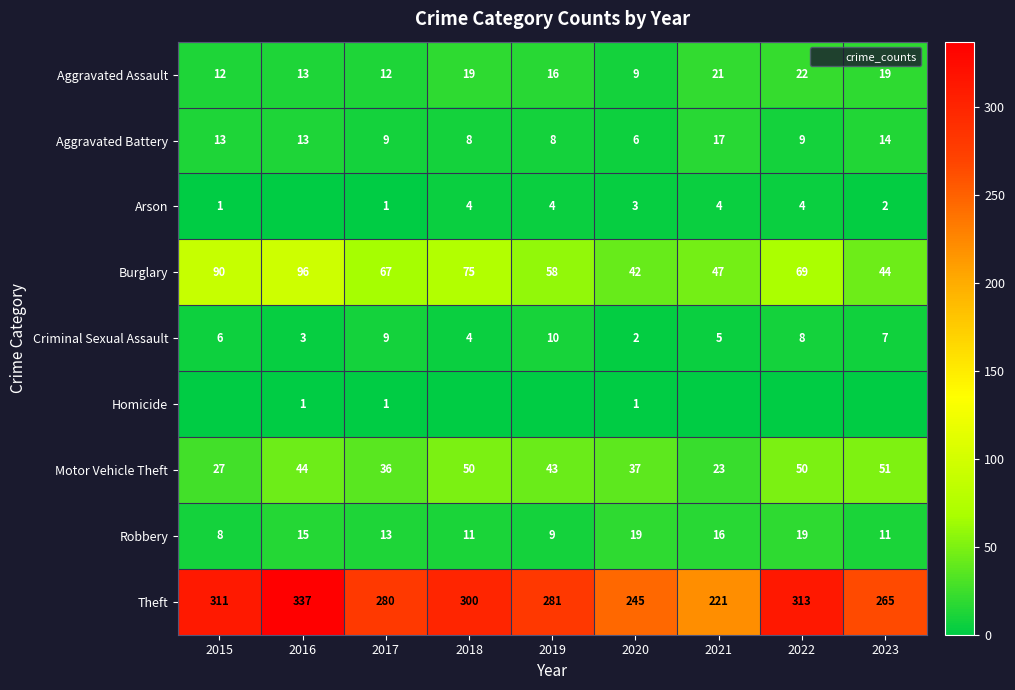

Which category has the lowest value in the Aggravated Assault series?

2020